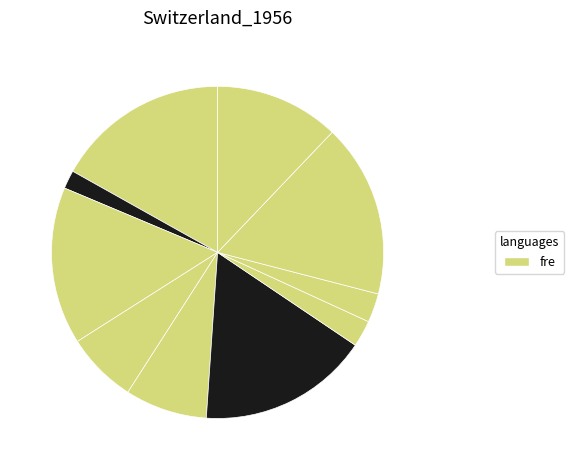

Rank the categories by value from highest to lowest.

8, 0, 5, 2, 9, 4, 3, 7, 6, 1